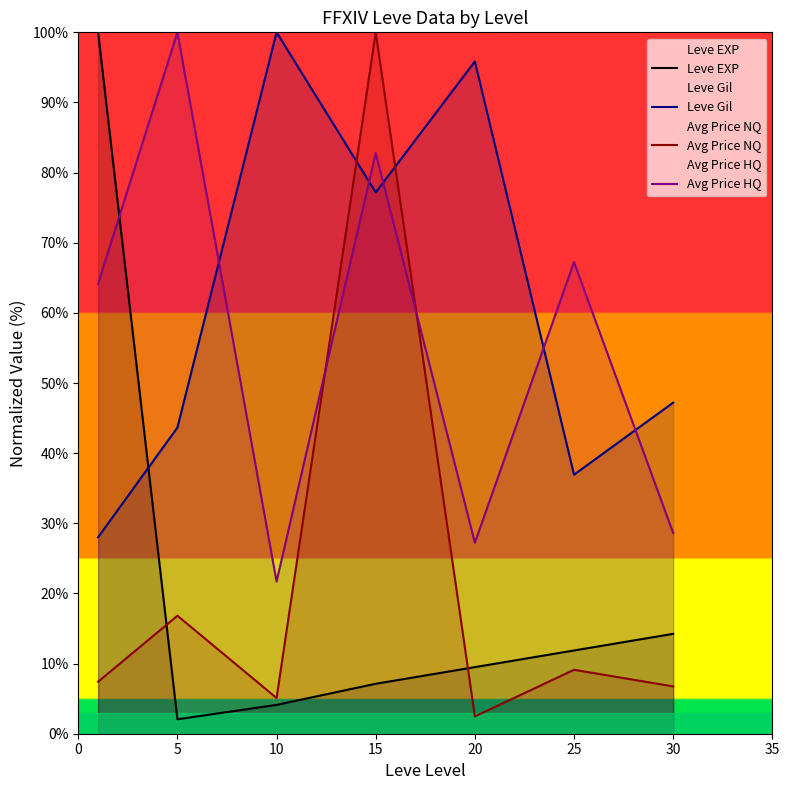

How many intersections are there between Leve EXP and Leve Gil?

1